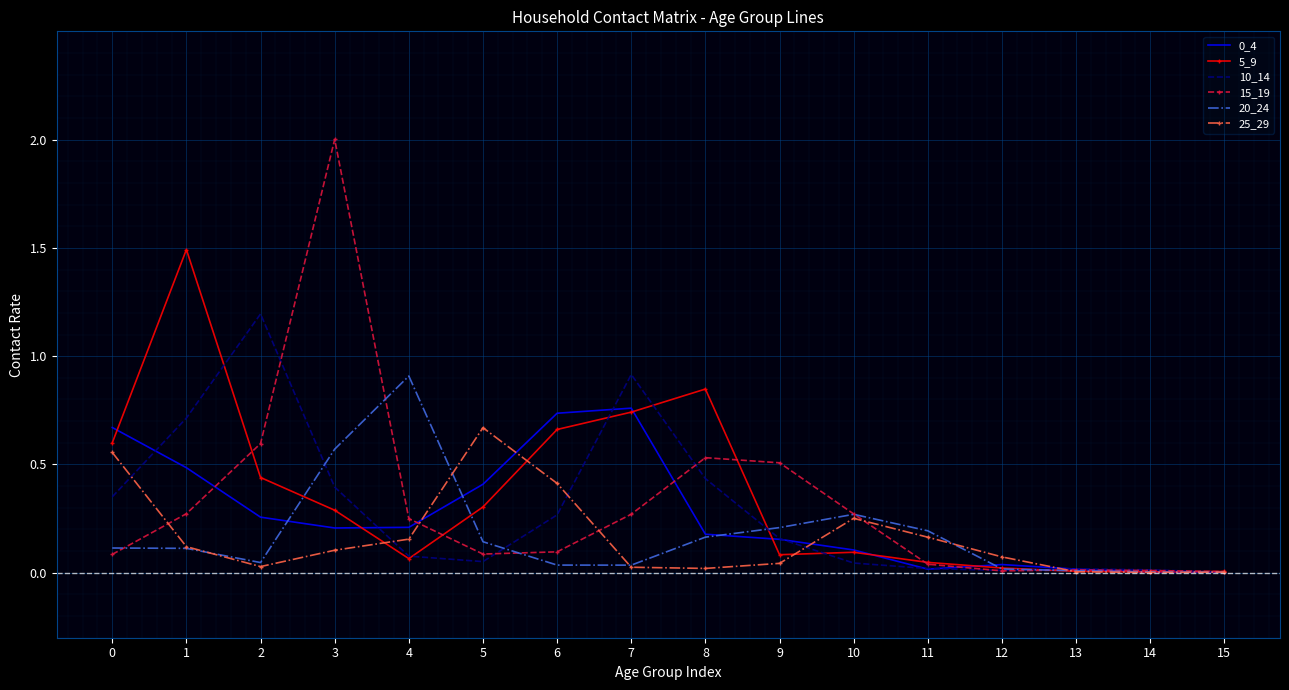

What is the maximum value shown in the chart?

2.0